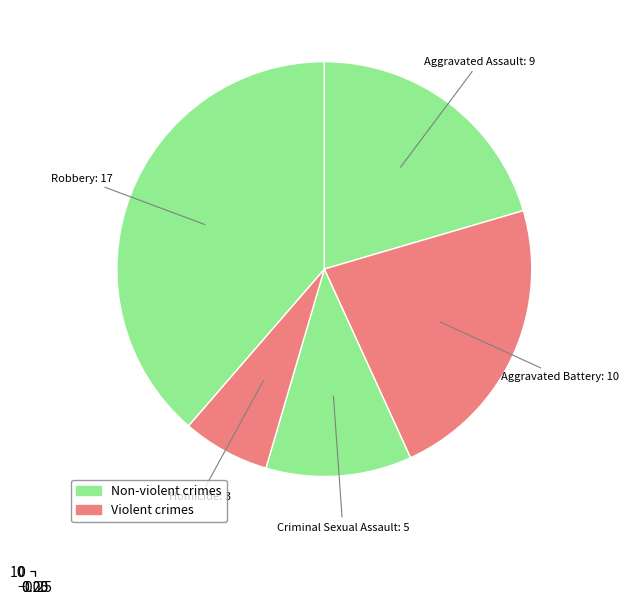

Is there a majority slice in this chart?

No